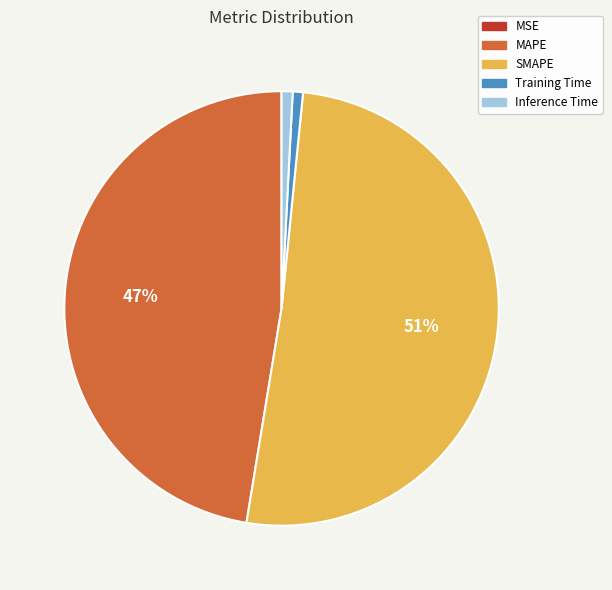

Is the sum of Inference Time and SMAPE greater than half?

Yes